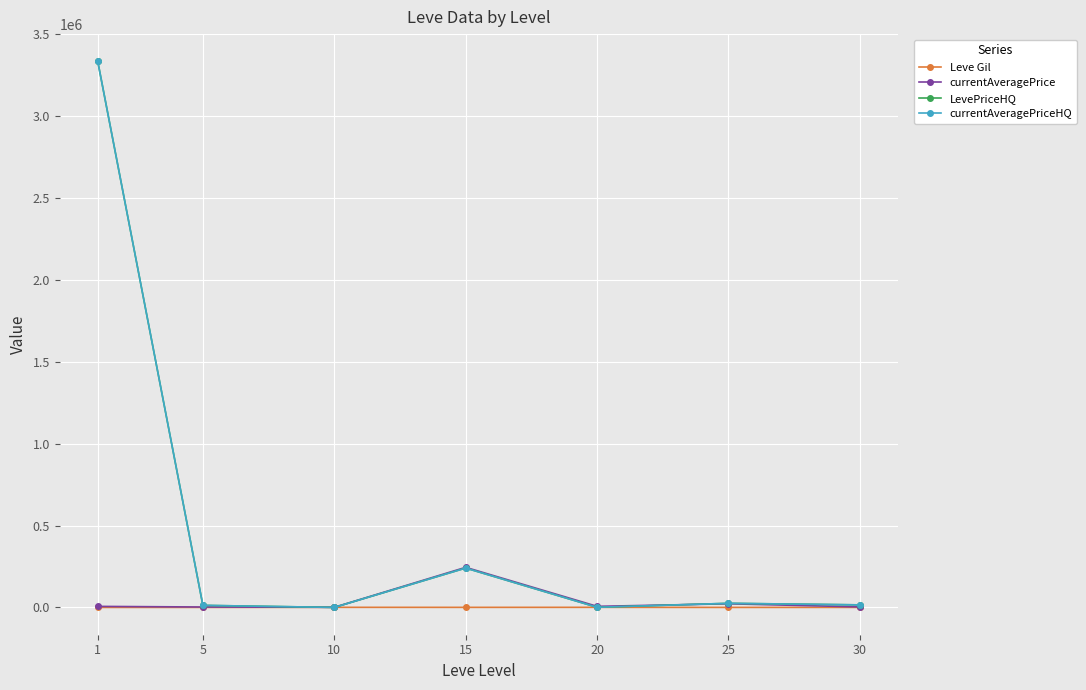

What is the spread (max minus min) of values at 25?

25032.1